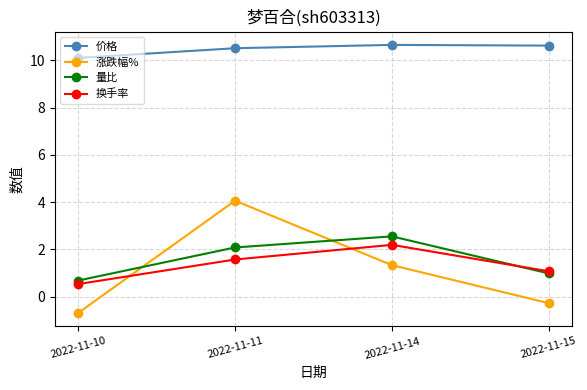

At which label is 换手率 closest to 1?

2022-11-15